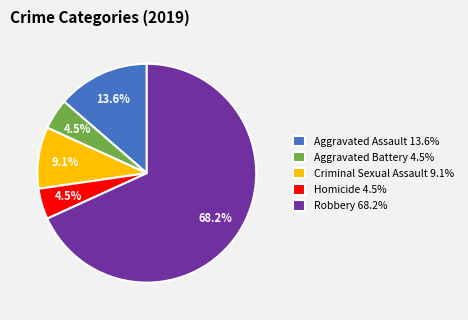

Between Homicide and Aggravated Assault, which is larger?

Aggravated Assault